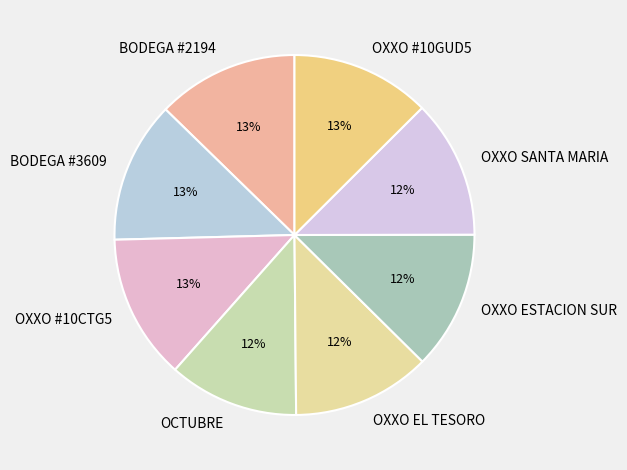

Count the number of slices in the pie.

8